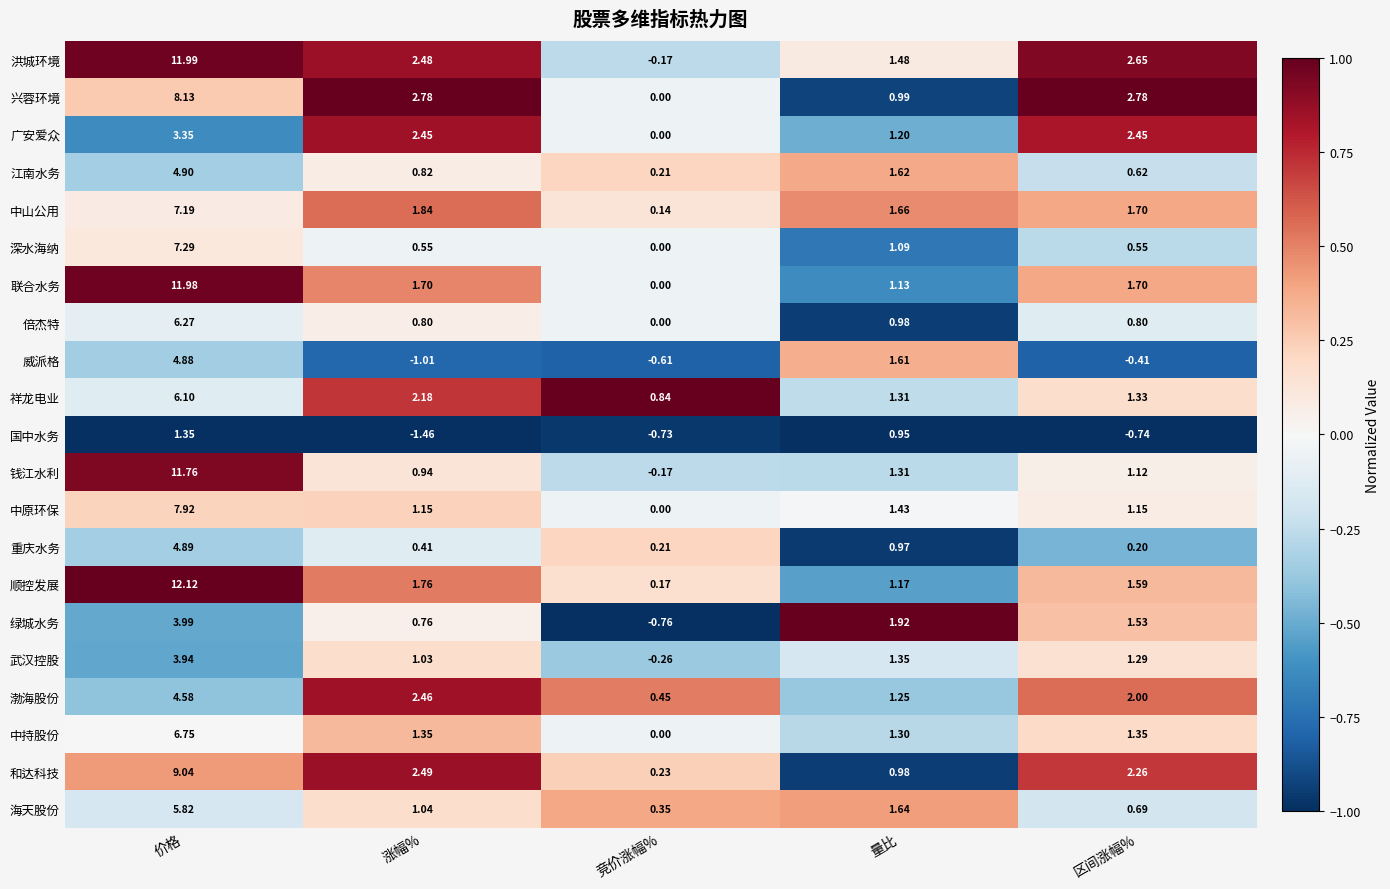

Where is 武汉控股 nearest to the value 1?

涨幅%